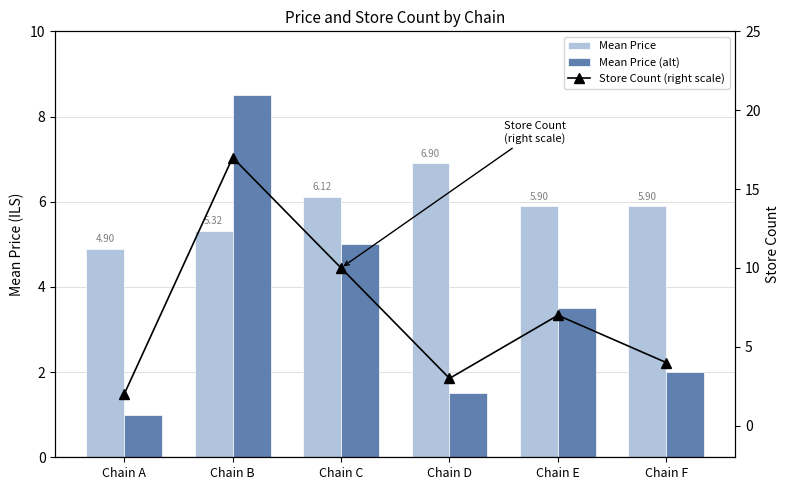

What is the total value across all series at Chain C?

21.1